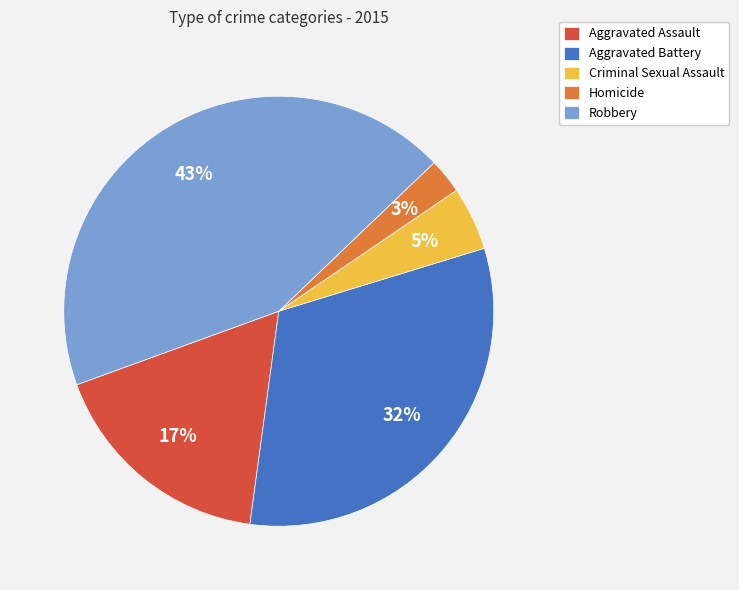

Between Aggravated Battery and Aggravated Assault, which is larger?

Aggravated Battery